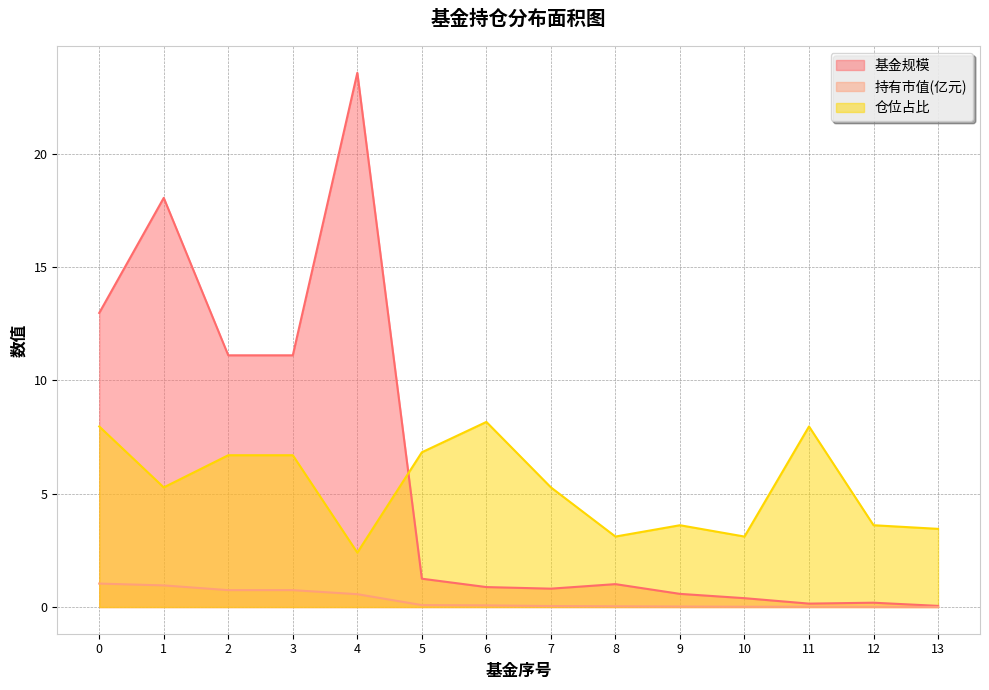

What is the difference between the highest and lowest values at 12?

3.6